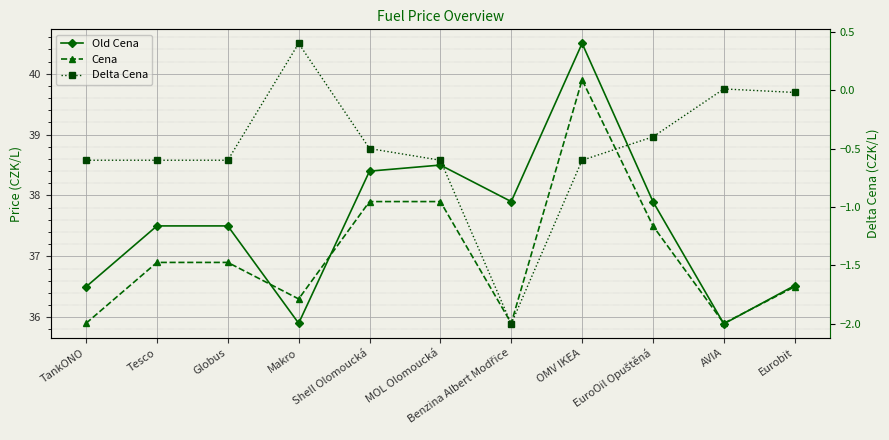

What is the label of the 10th point from the right?

Tesco